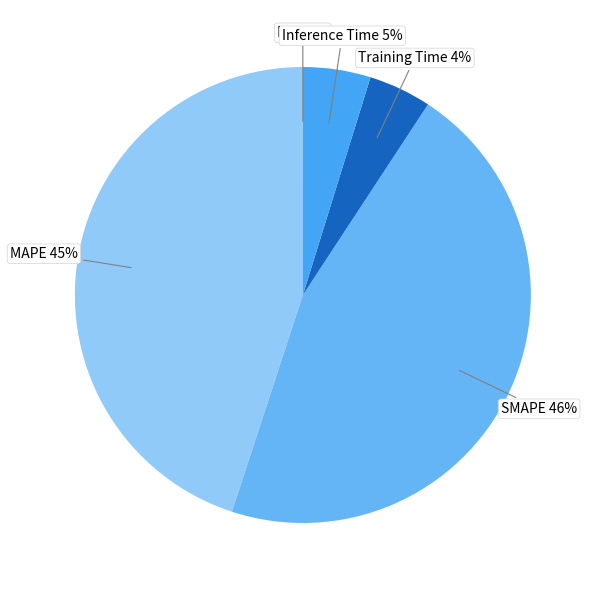

To the nearest percent, what percentage of the pie is SMAPE?

46%